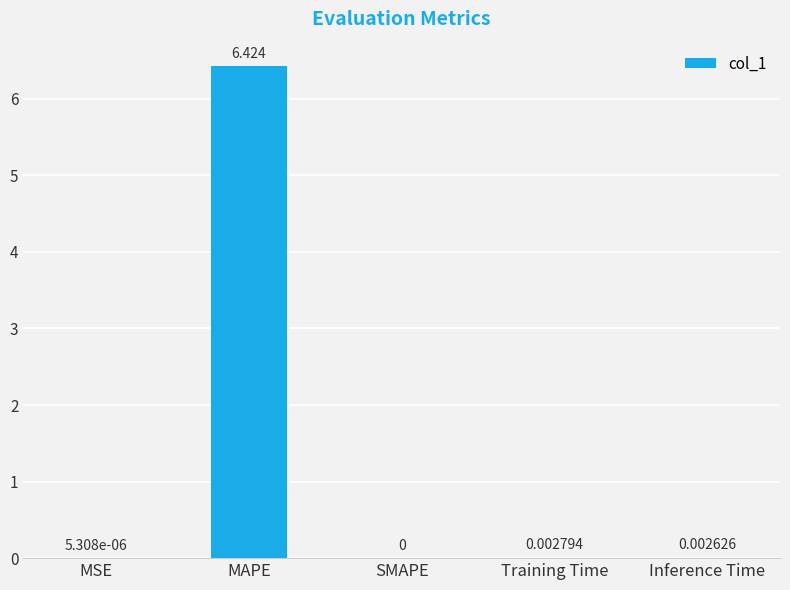

How many values are above zero?

4